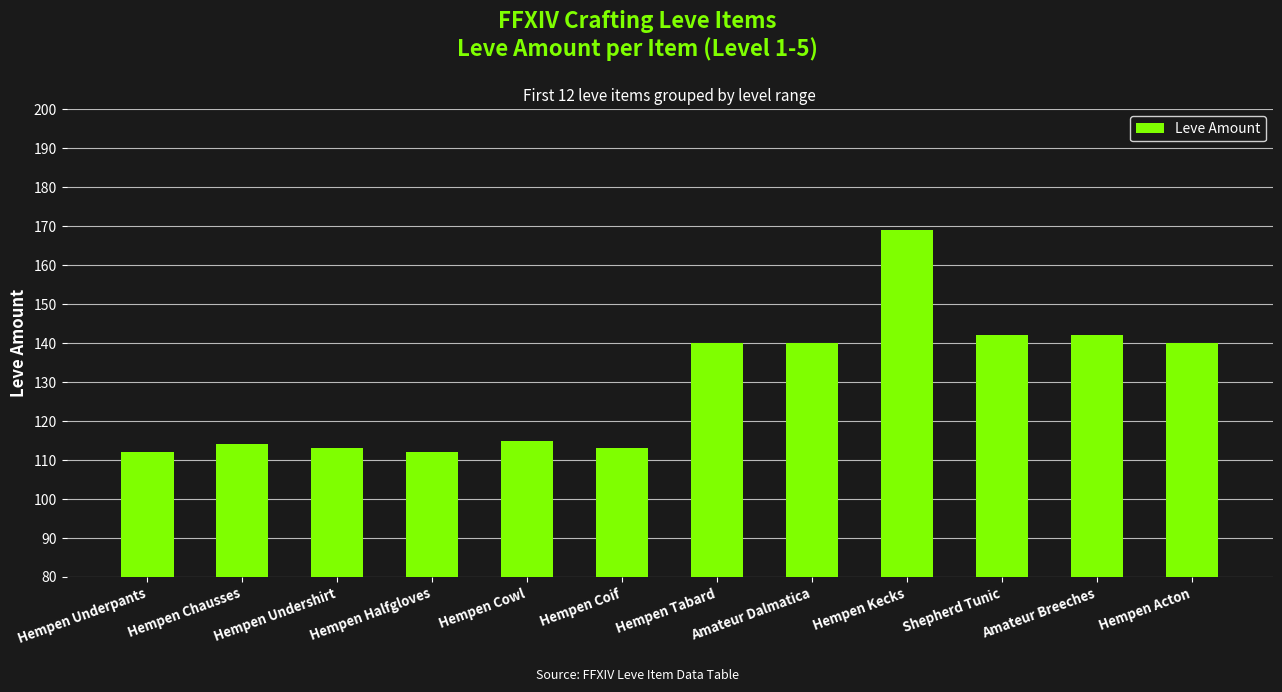

What is the label of the 10th bar from the left?

Shepherd Tunic